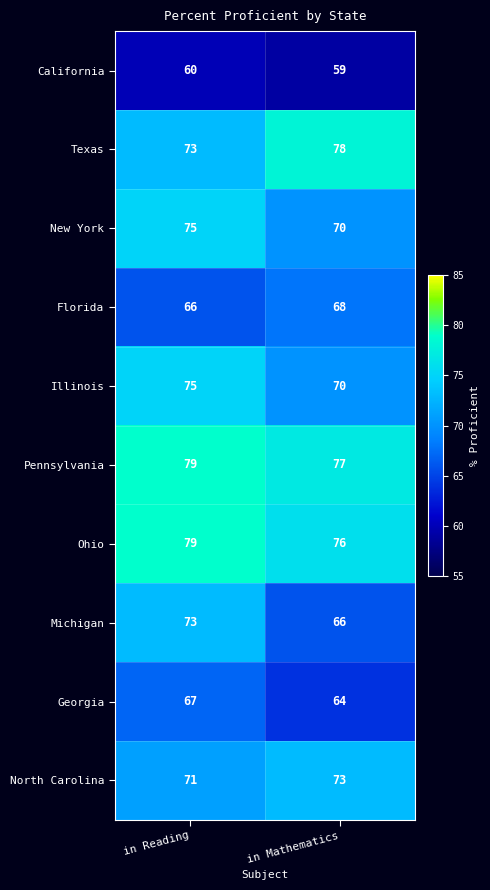

Reading right to left, what are all the values shown in this chart?

California: in Mathematics=59	in Reading=60
Texas: in Mathematics=78	in Reading=73
New York: in Mathematics=70	in Reading=75
Florida: in Mathematics=68	in Reading=66
Illinois: in Mathematics=70	in Reading=75
Pennsylvania: in Mathematics=77	in Reading=79
Ohio: in Mathematics=76	in Reading=79
Michigan: in Mathematics=66	in Reading=73
Georgia: in Mathematics=64	in Reading=67
North Carolina: in Mathematics=73	in Reading=71